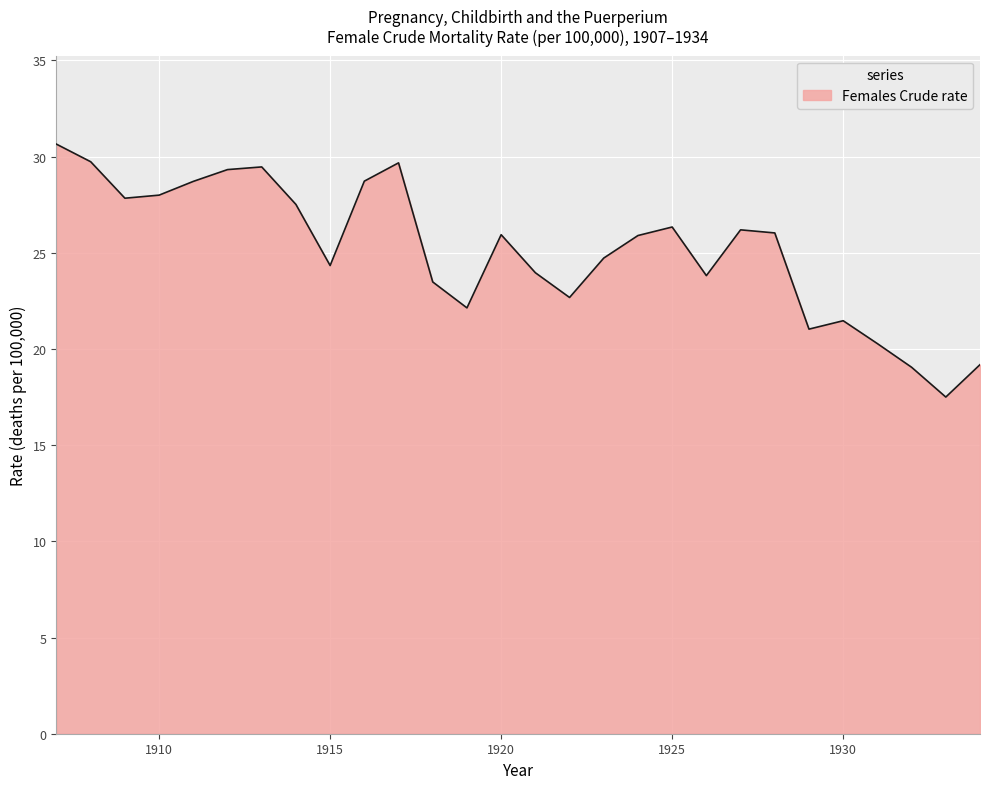

Does the chart have visible grid lines?

Yes